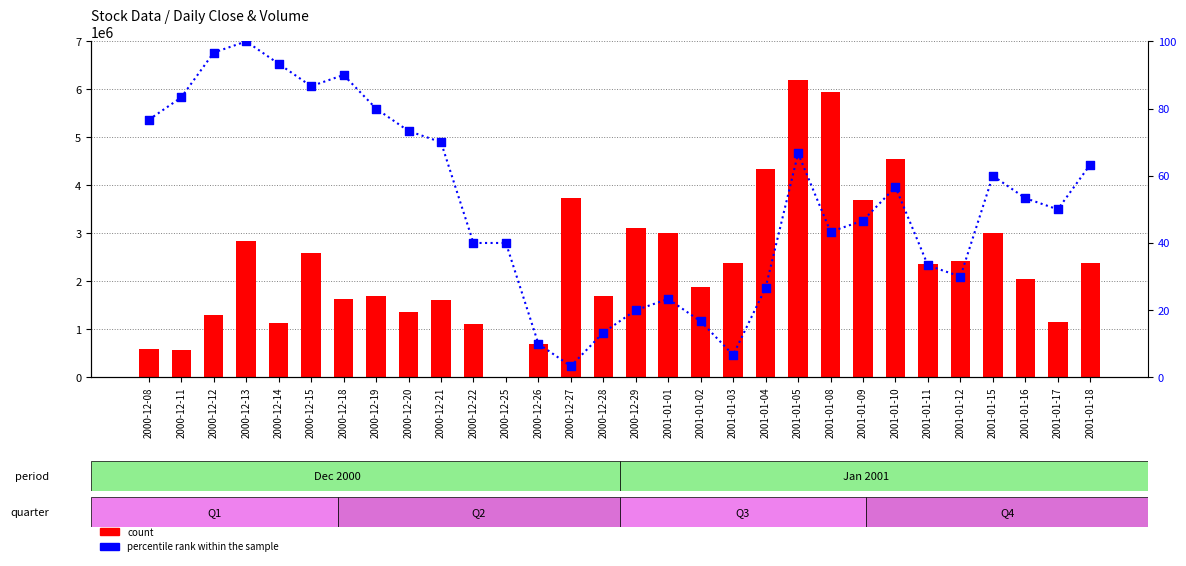

What is the total value across all series at 2000-12-12?

1307911.7